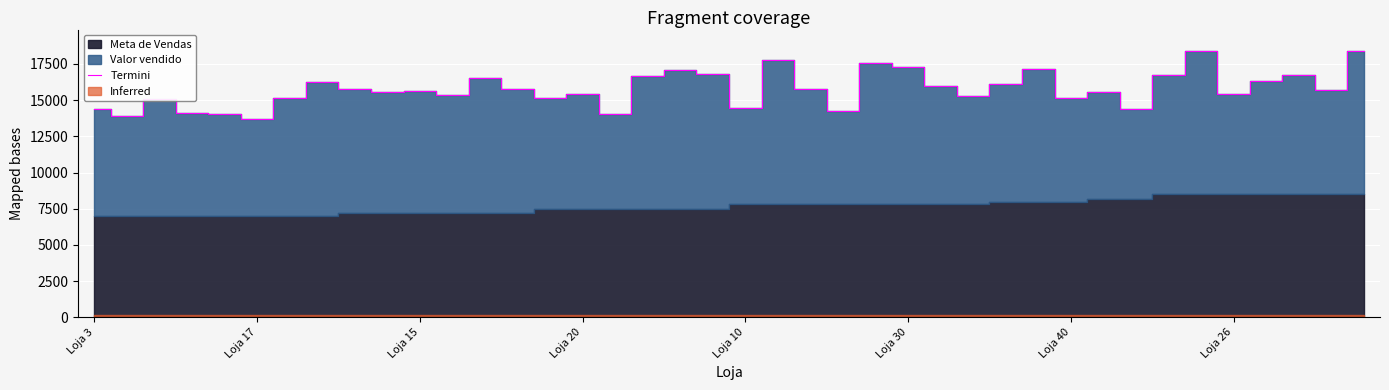

How many values are below 15713?

20